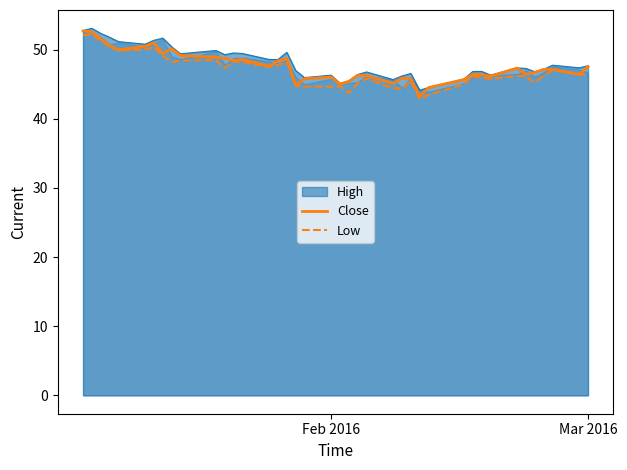

What is the minimum value shown in the chart?

42.9